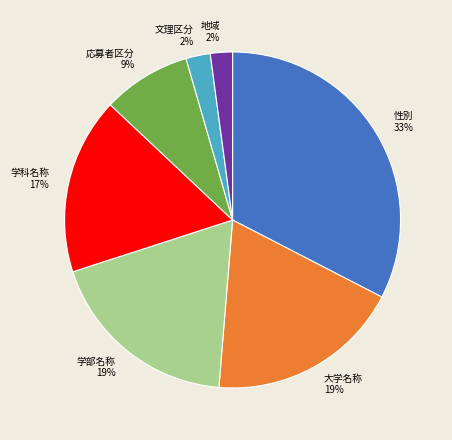

Is the sum of 学科名称 and 応募者区分 greater than half?

No